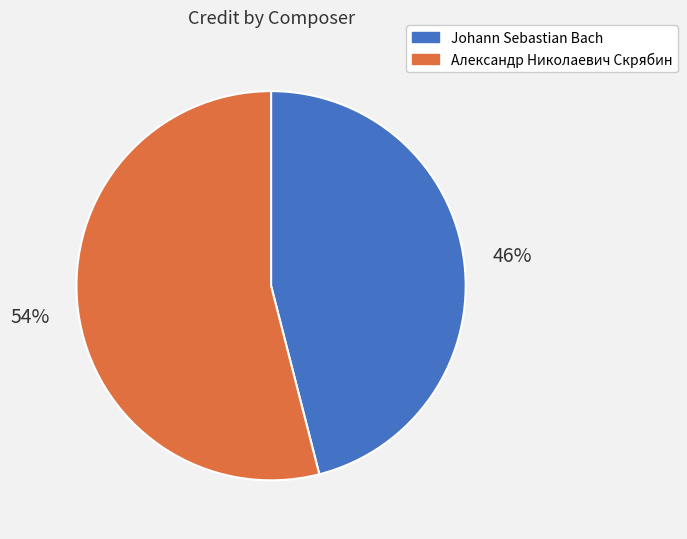

How many slices are in this pie chart?

2